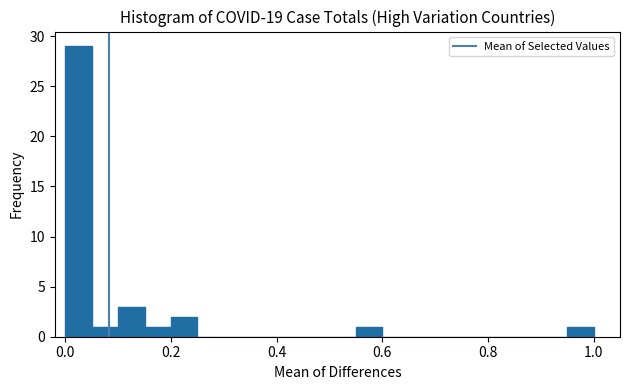

Read against the x-axis, roughly where is the centre of the tallest bar?

0.02